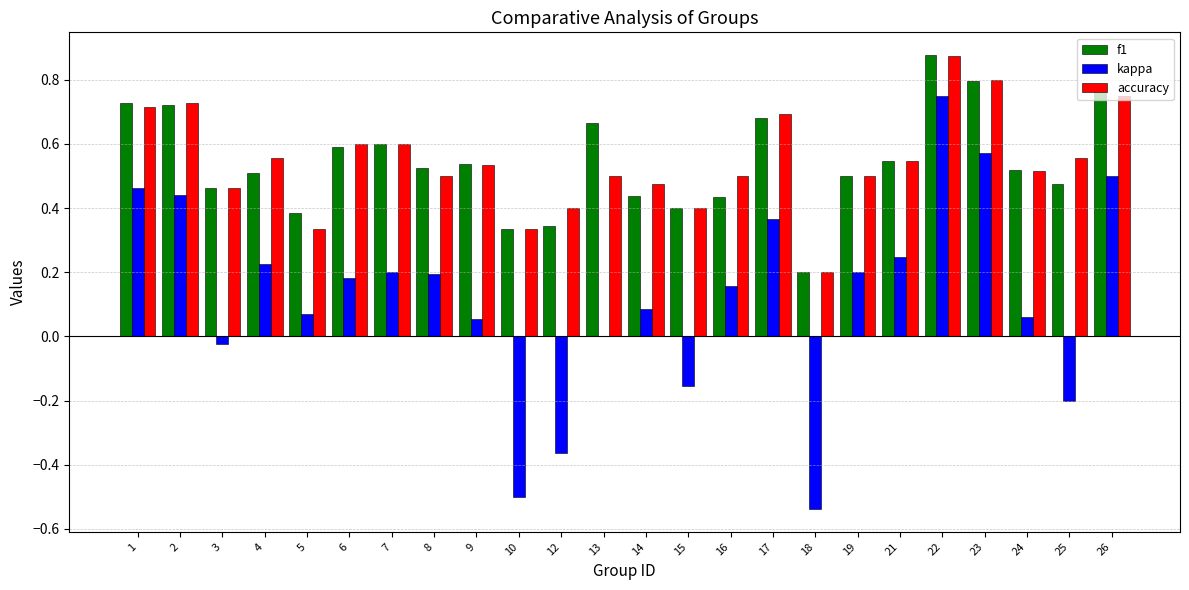

What are all the series names shown in the legend?

f1, kappa, accuracy